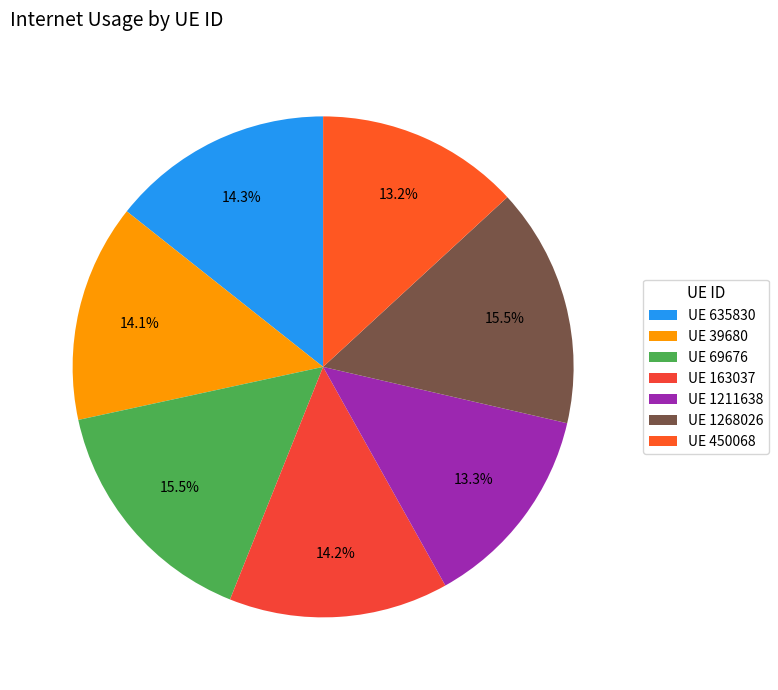

How many segments does this pie chart have?

7